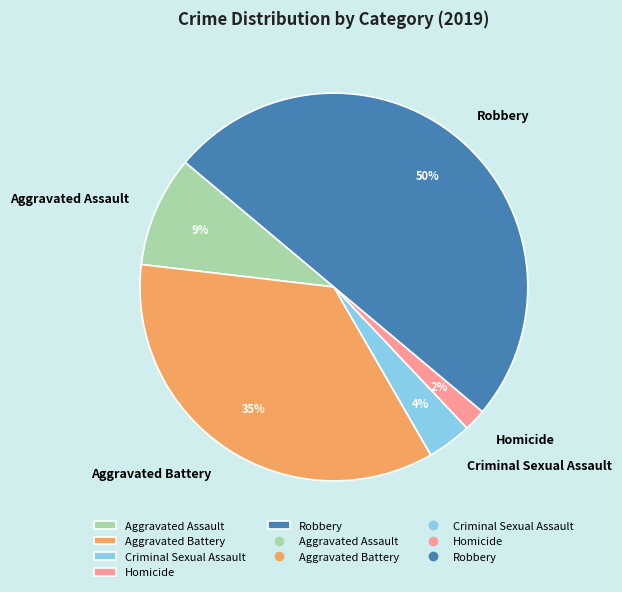

Which slice is the smallest?

Homicide